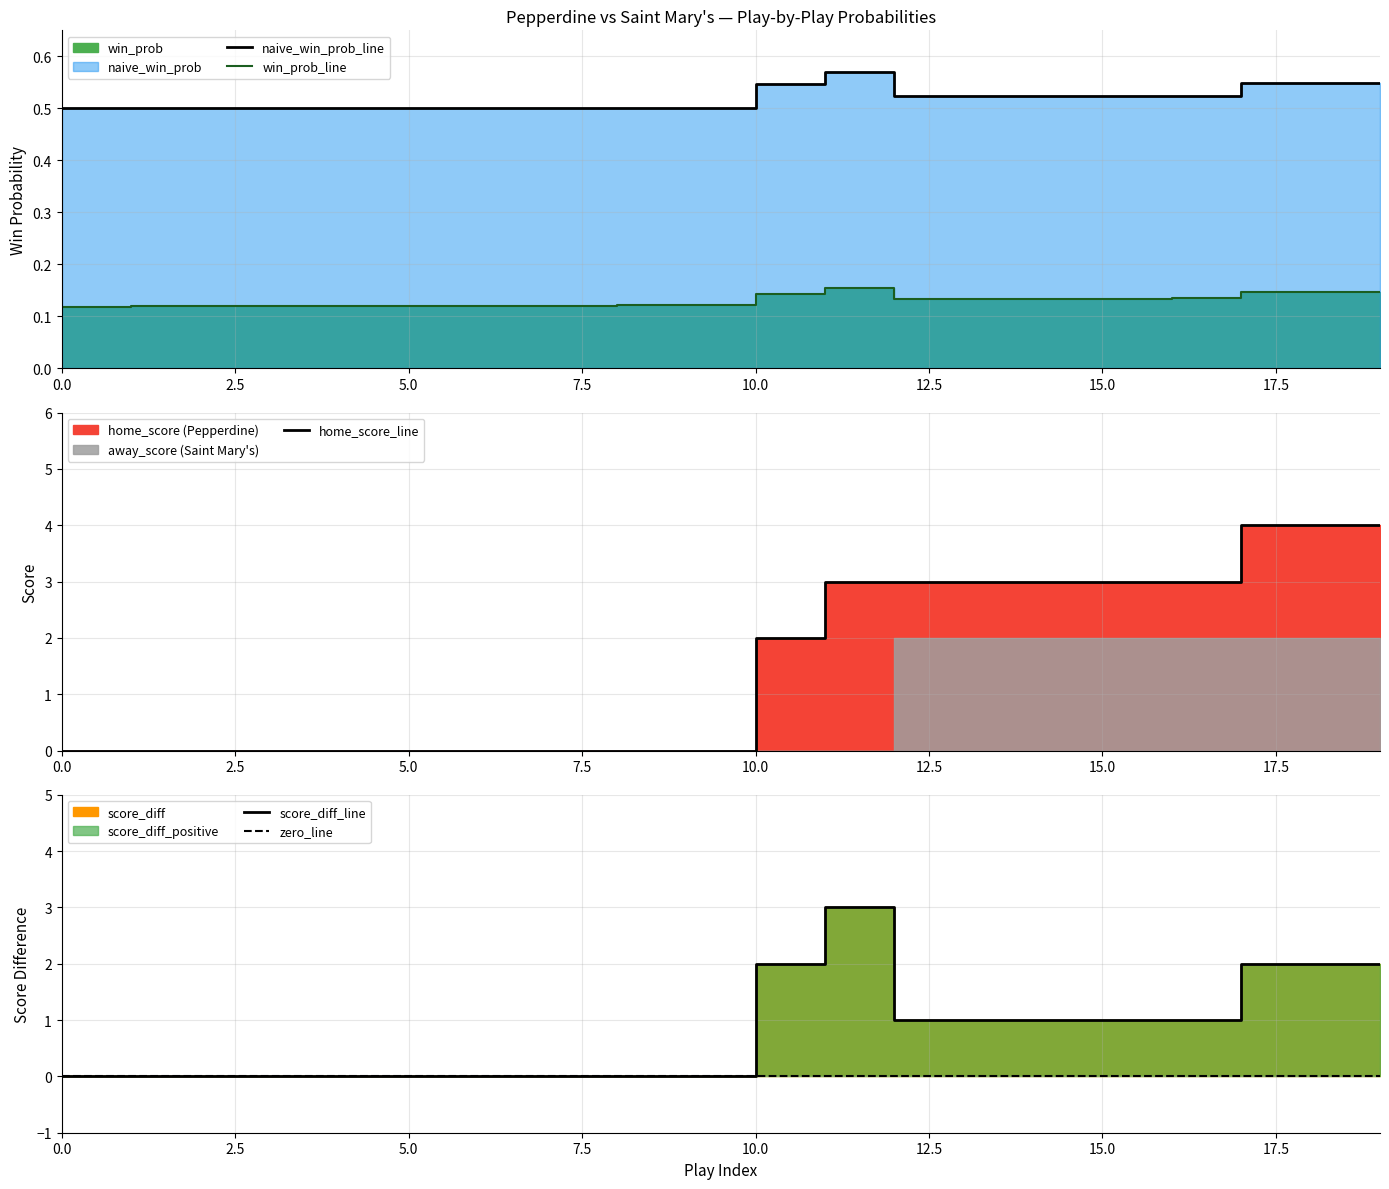

What is the value of the score_diff point at the 13th from the left?

1.0